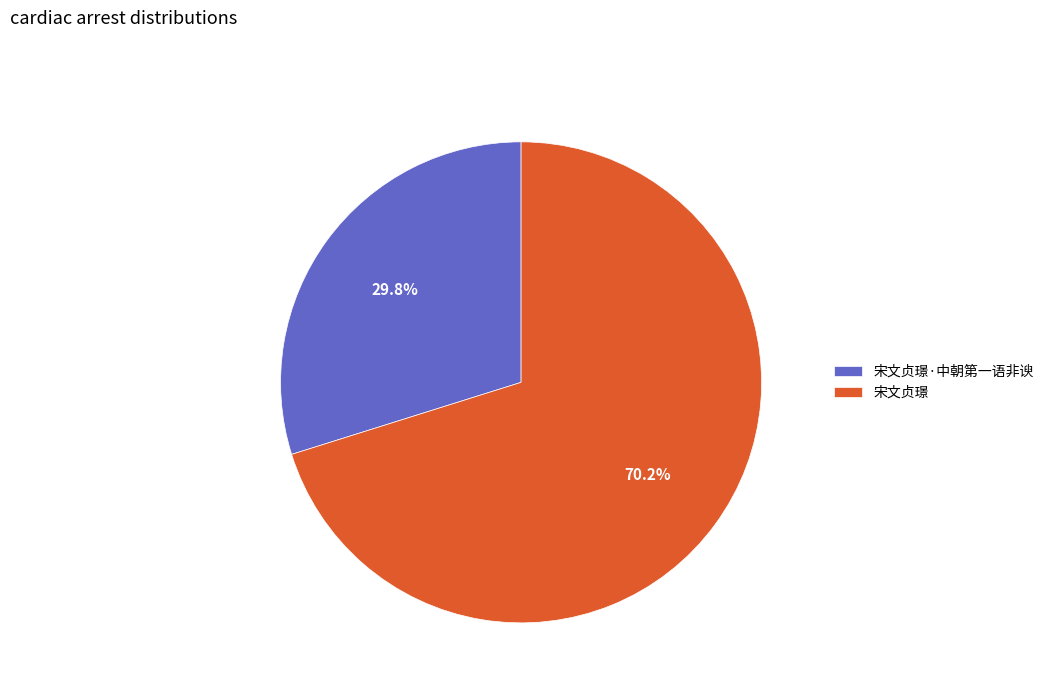

Does 宋文贞璟 represent more than half of the total?

Yes